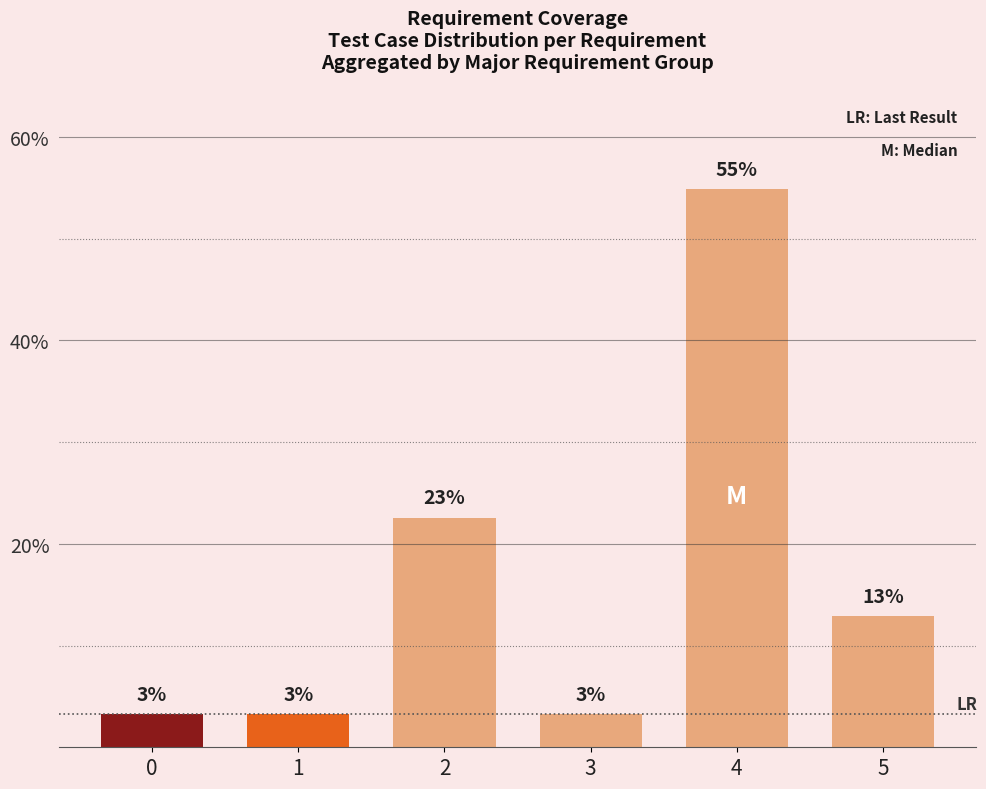

How many bars are there in total?

6